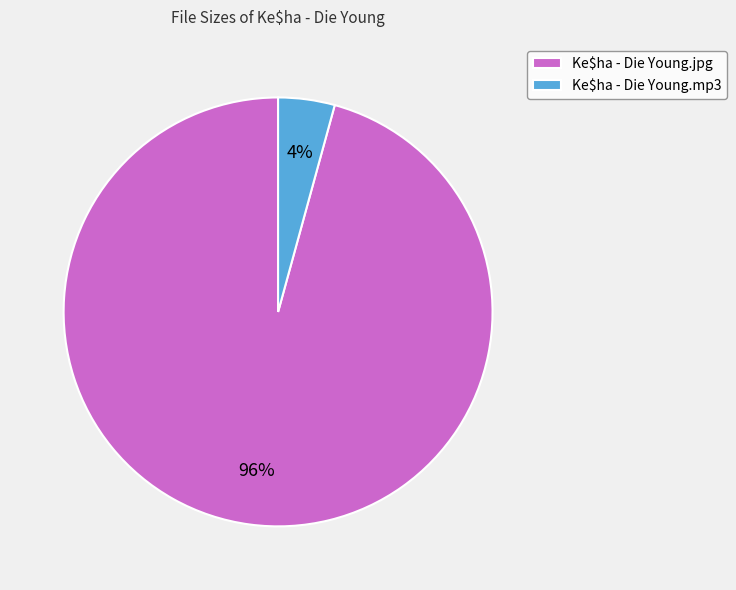

What percentage is the Ke$ha - Die Young.jpg slice, to the nearest percent?

96%